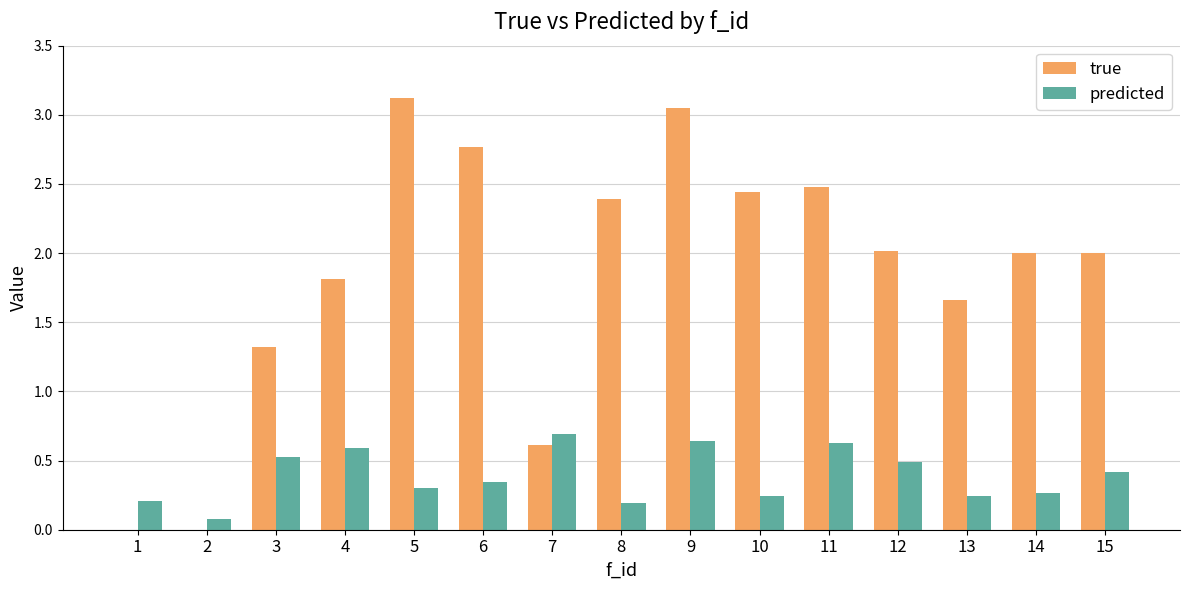

Does the chart contain stacked bars?

No